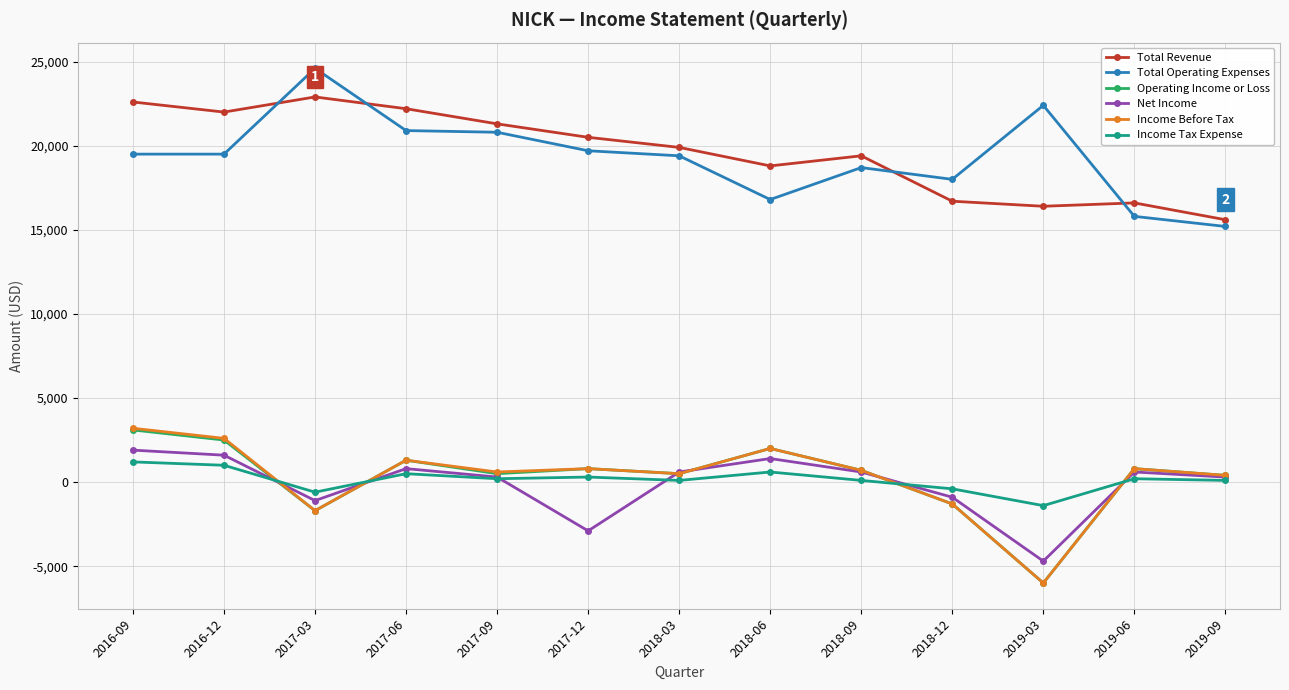

Which series changed the most between 2017-03 and 2019-03?

Total Revenue